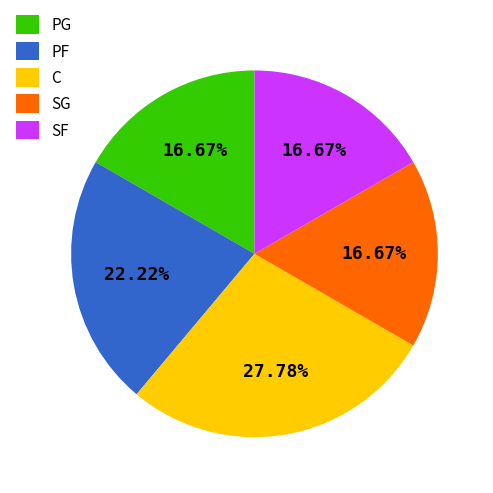

To the nearest percent, what percentage of the pie is SG?

17%